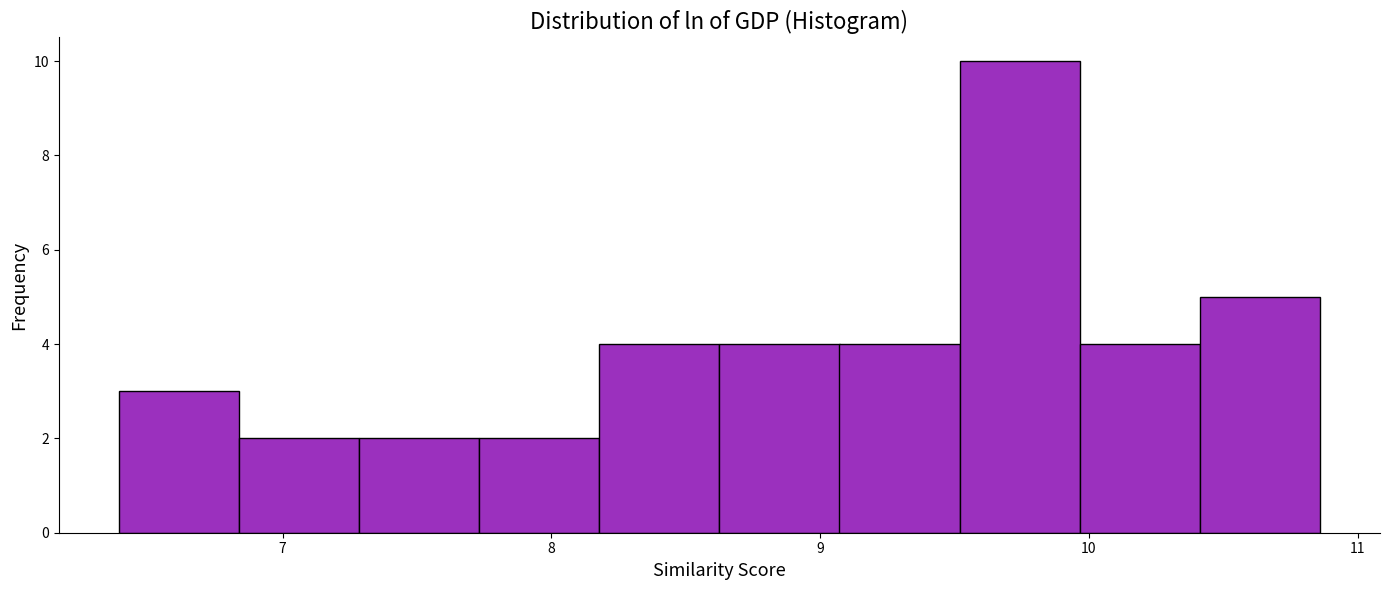

Over which range of the x-axis is the bar tallest?

9.5 to 10.0